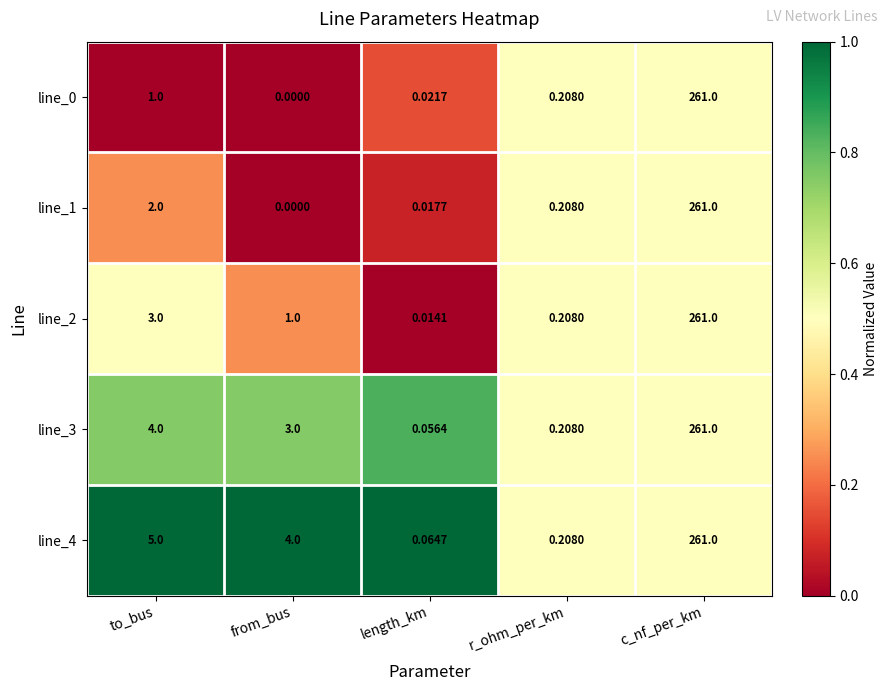

At which category is the sum across all series the highest?

c_nf_per_km